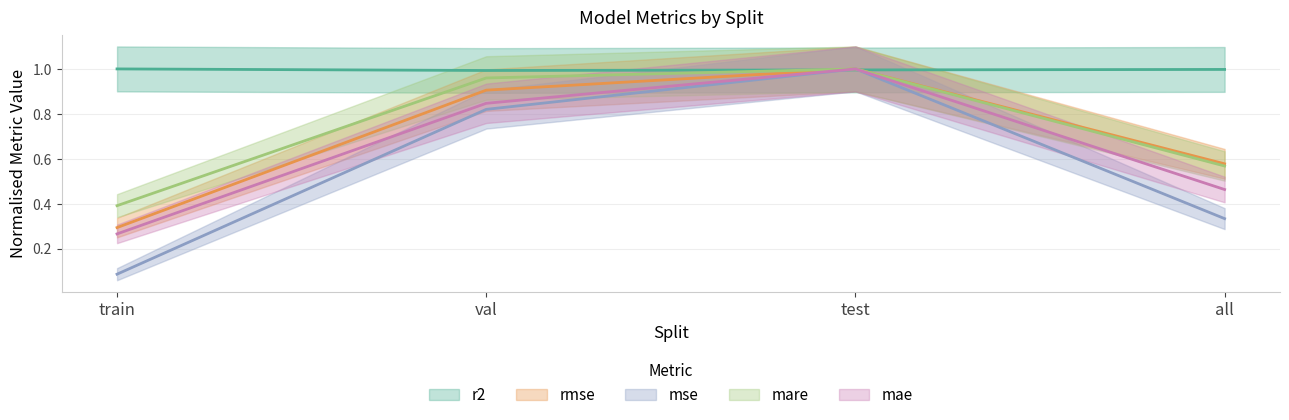

What is the value of the mae point at the 3rd from the left?

1.0